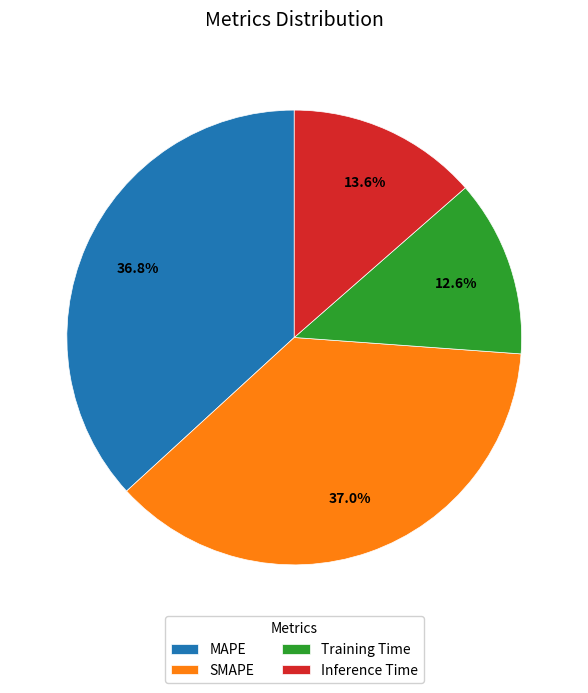

What percentage is the Training Time slice, to the nearest percent?

13%